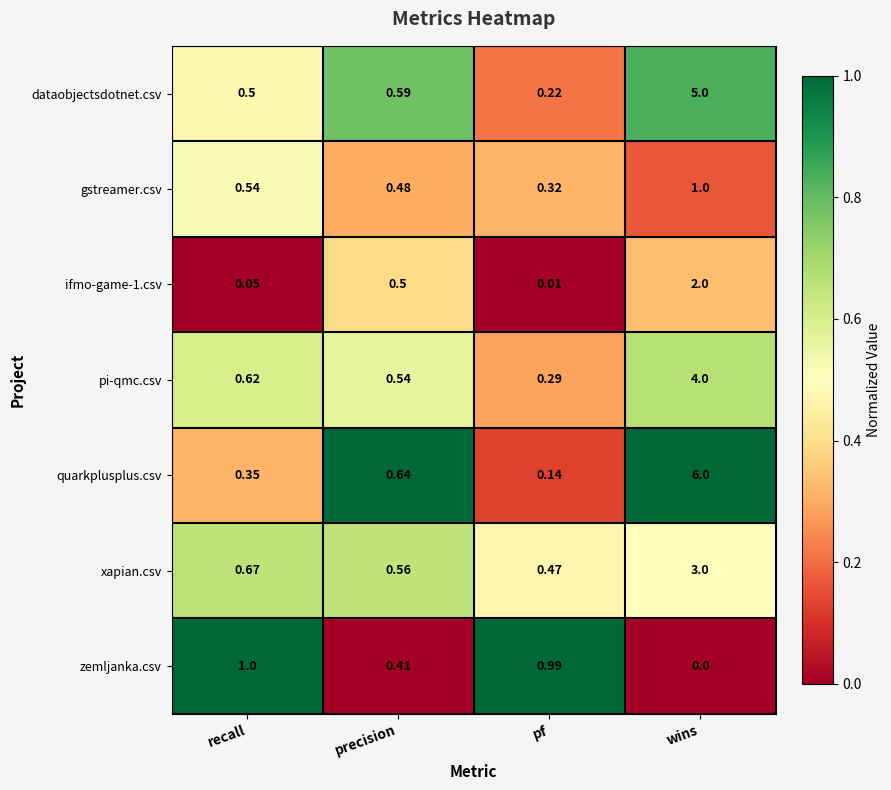

Where is gstreamer.csv nearest to the value 0?

pf